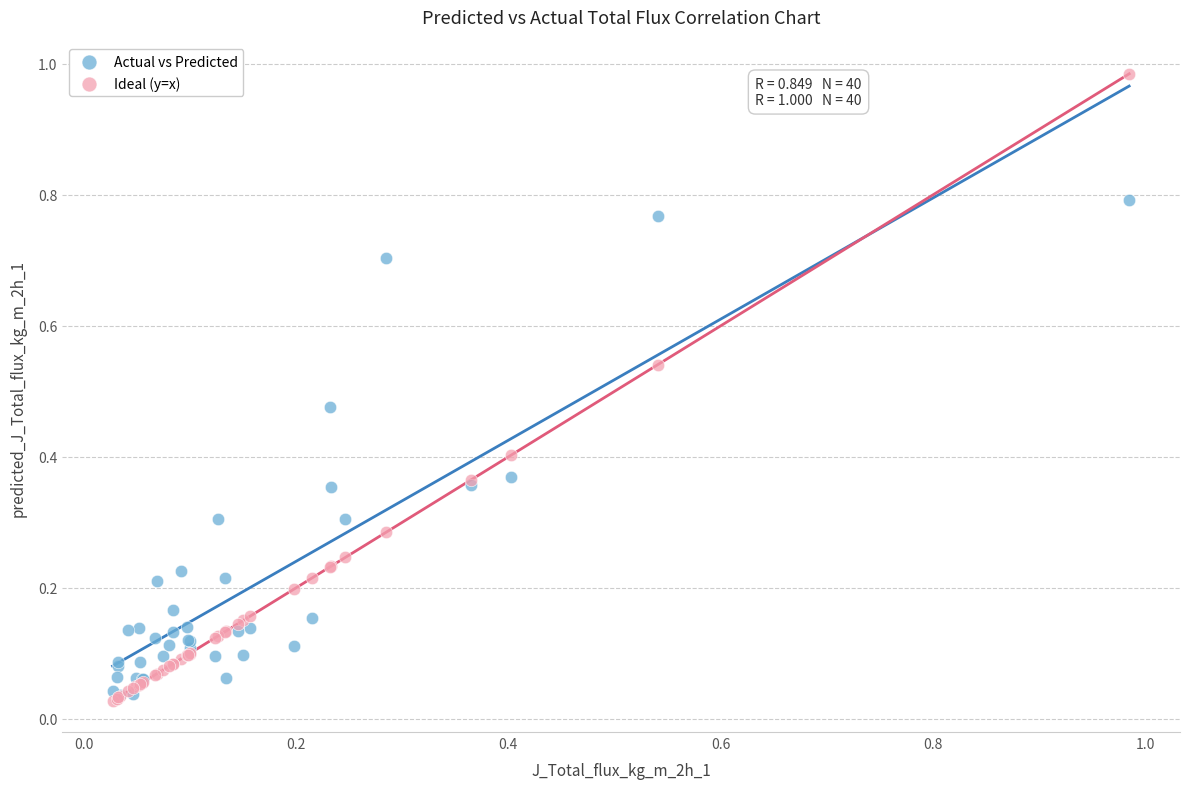

What are all the series names shown in the legend?

Actual vs Predicted, Ideal (y=x)